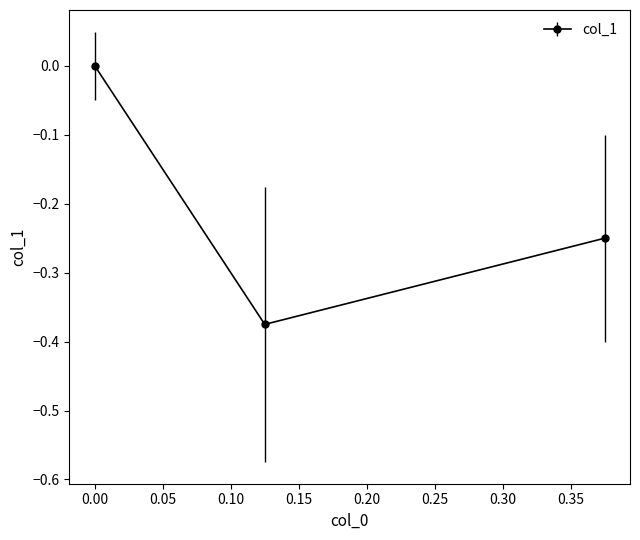

How many lines are shown in the chart?

1